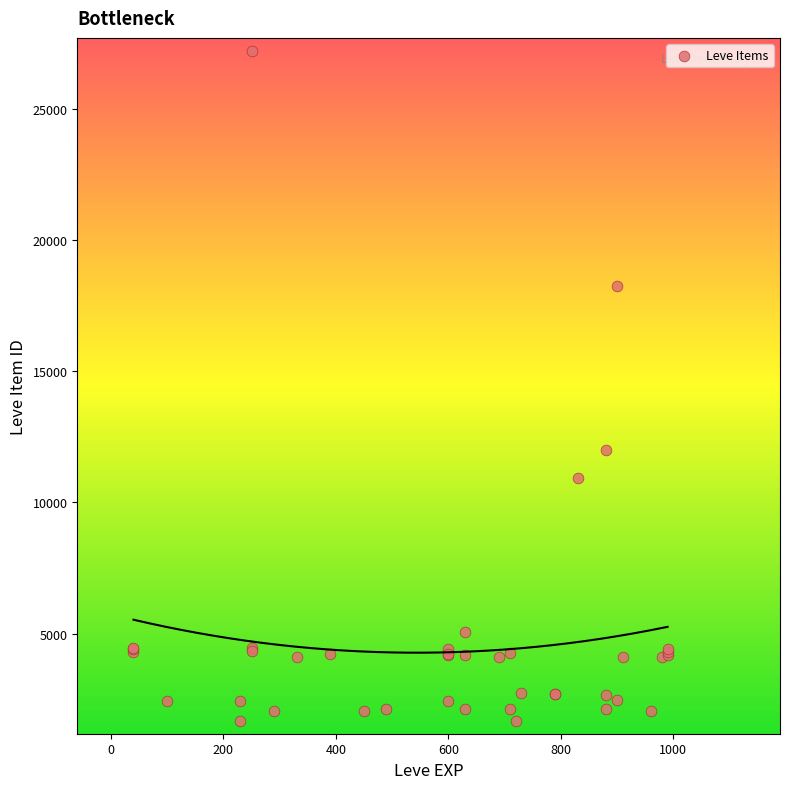

What Y value in the scatter plot is closest to 14448?

12018